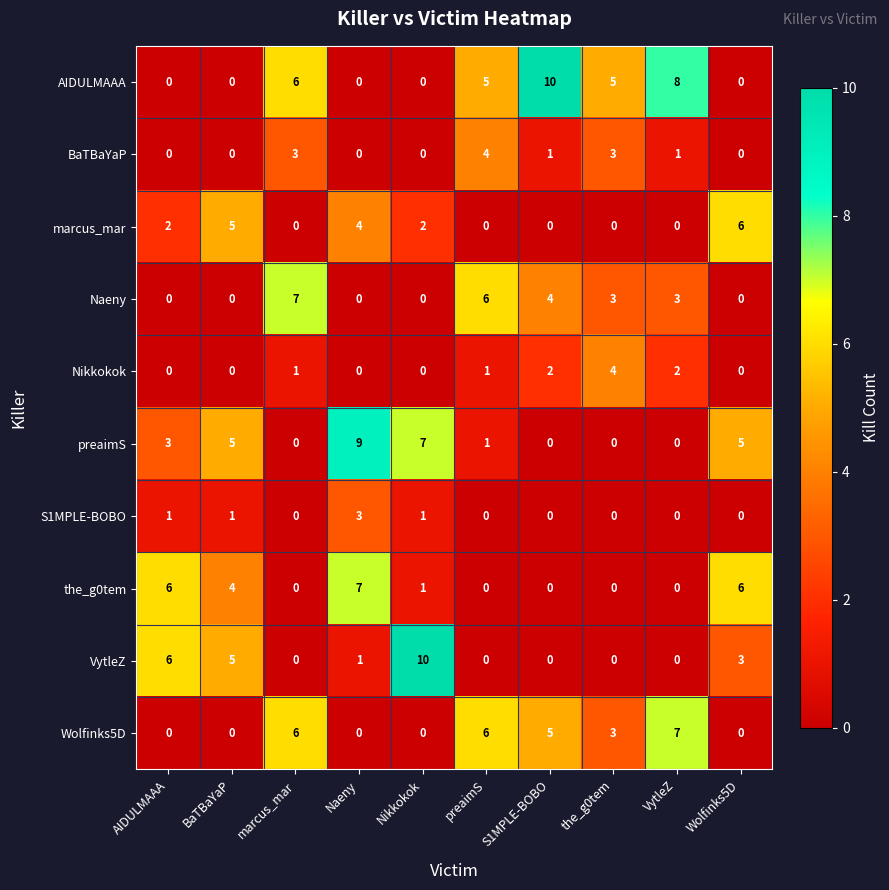

Which category has the highest value in the marcus_mar series?

Wolfinks5D